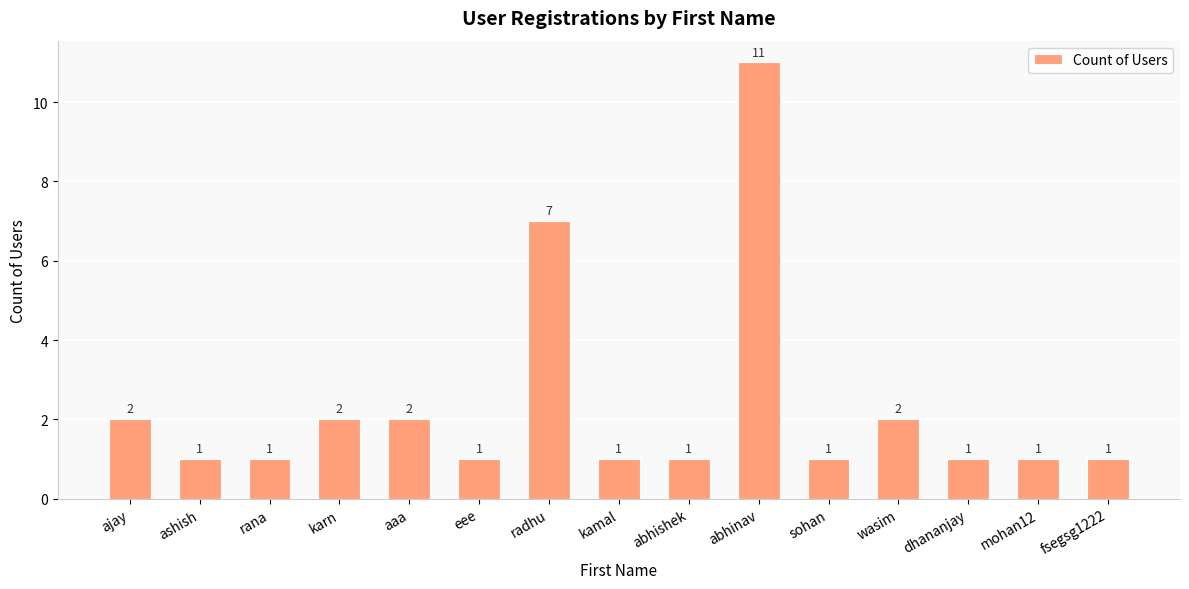

What is the maximum value shown in the chart?

11